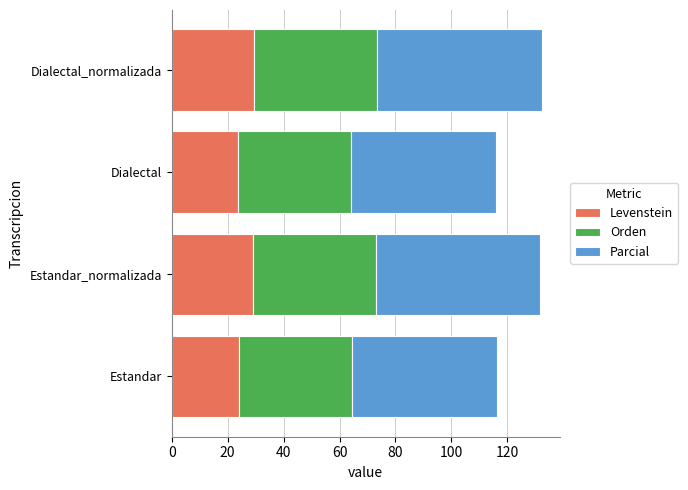

The Levenstein series shows 35.9 at Estandar. True or false?

False